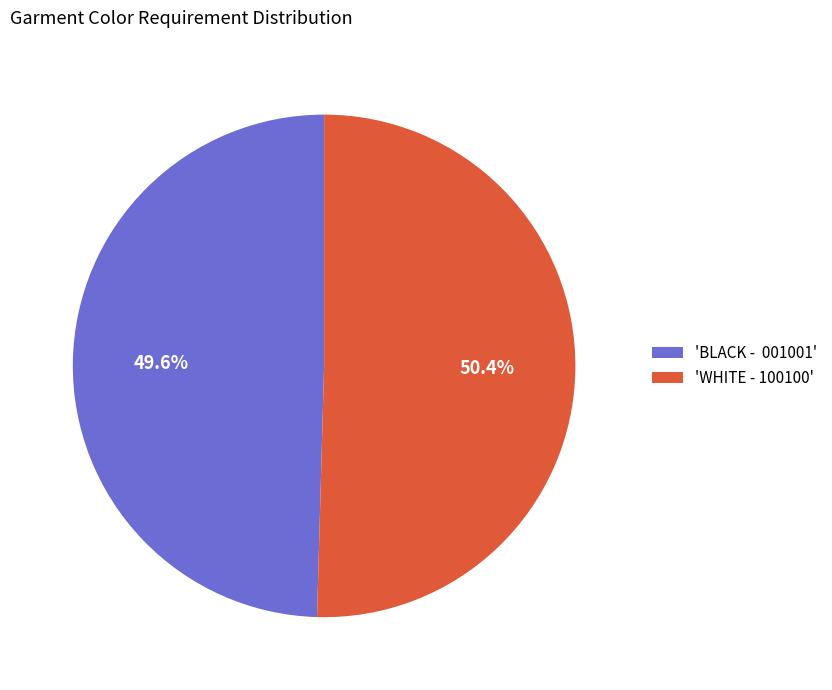

Does 'BLACK - 001001' account for over 50% of the chart?

No